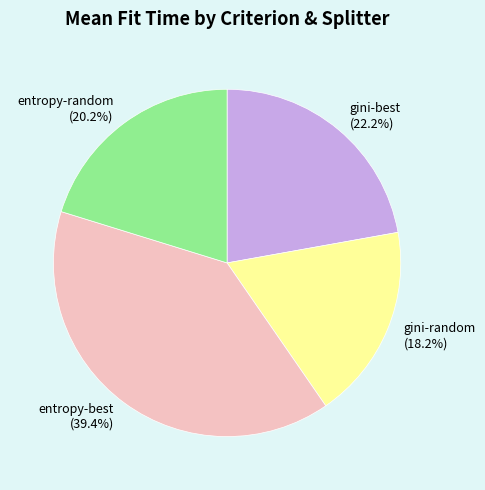

To the nearest percent, what is the average slice percentage?

25%